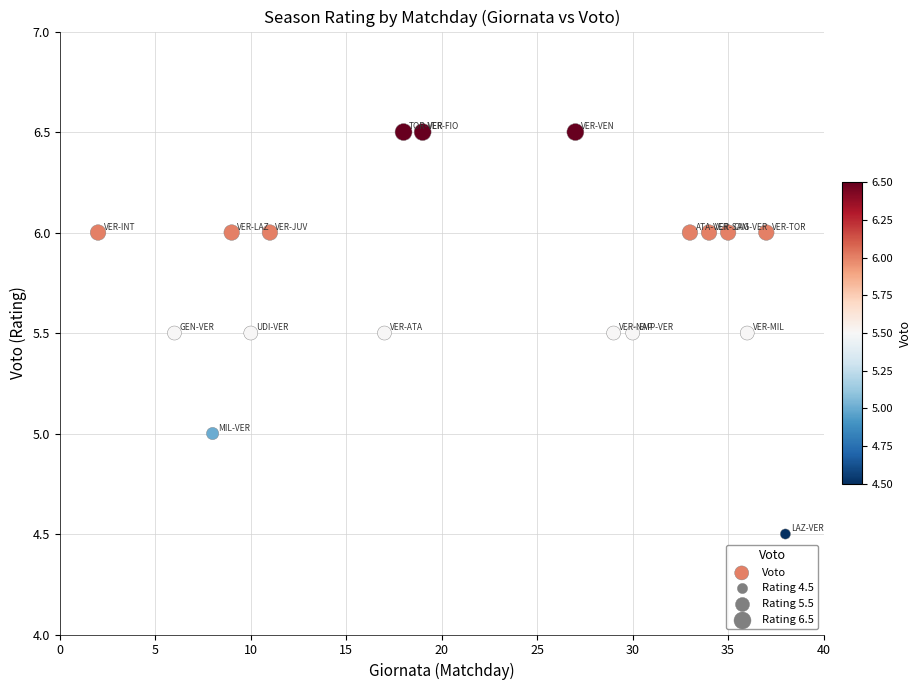

What is the range of Y values (max minus min)?

2.0